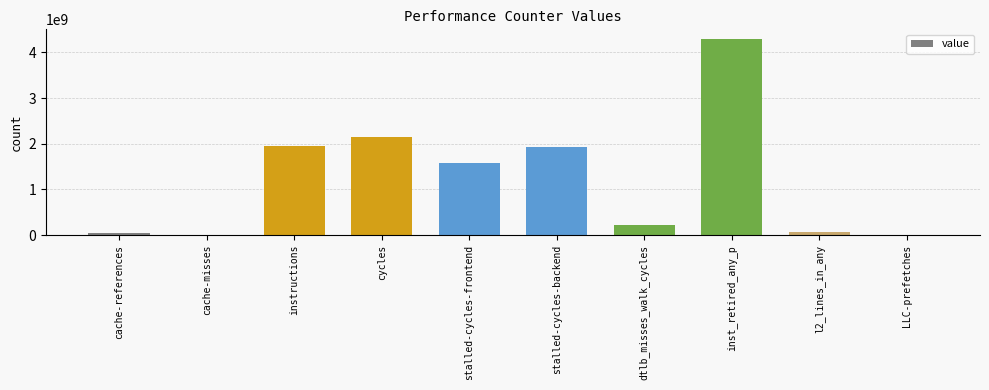

Where is the data nearest to the value 2145391250?

cycles